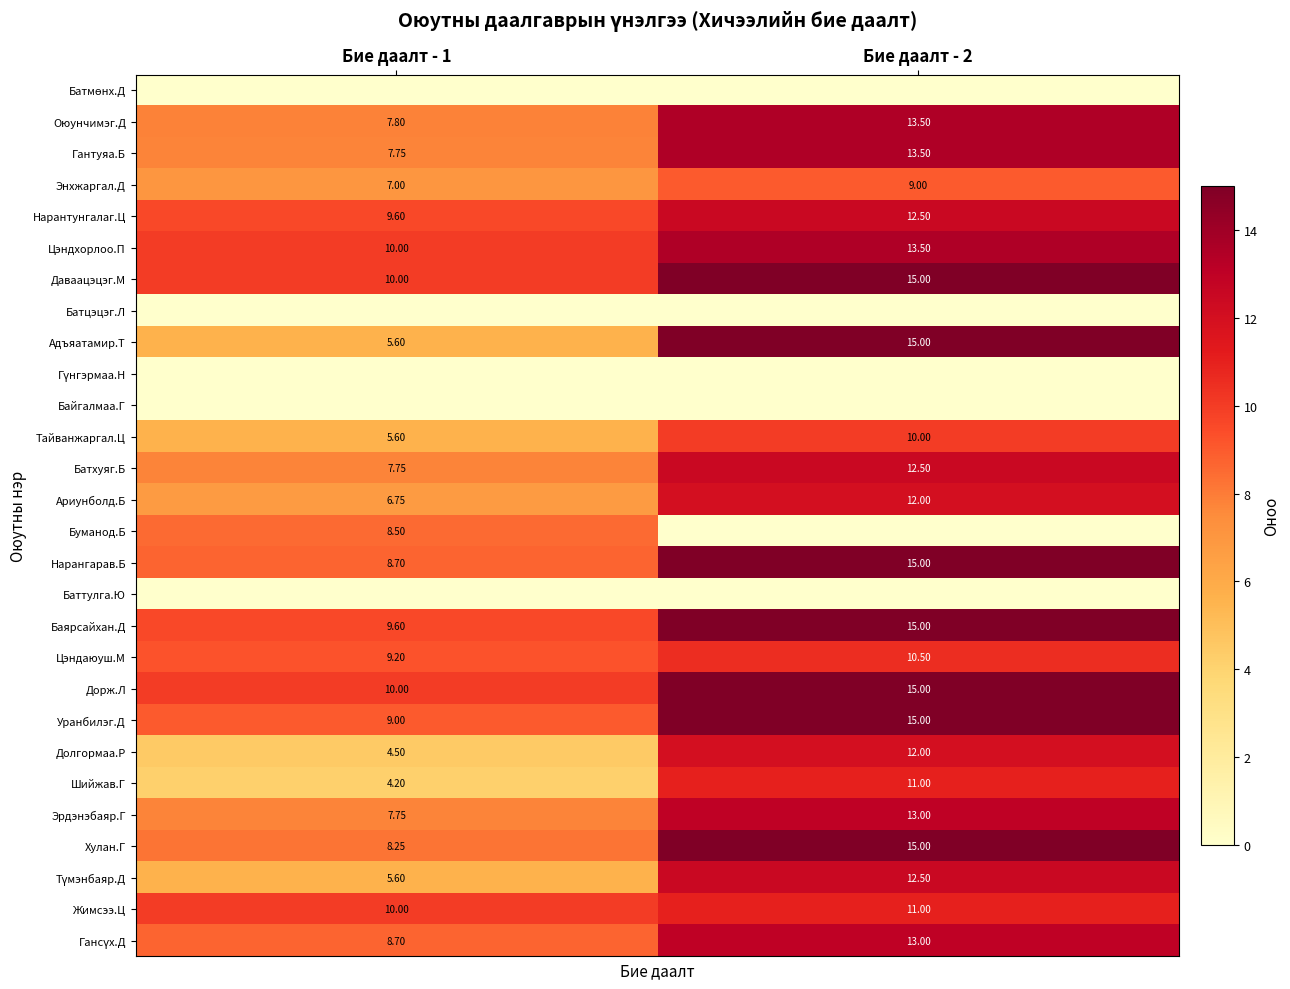

What is the sum of the Долгормаа.Р values at Бие даалт - 1 and Бие даалт - 2?

16.5